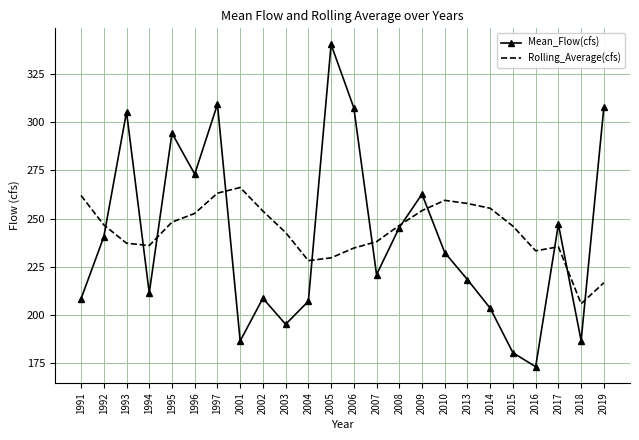

Which series has the largest total across all categories?

Rolling_Average(cfs)